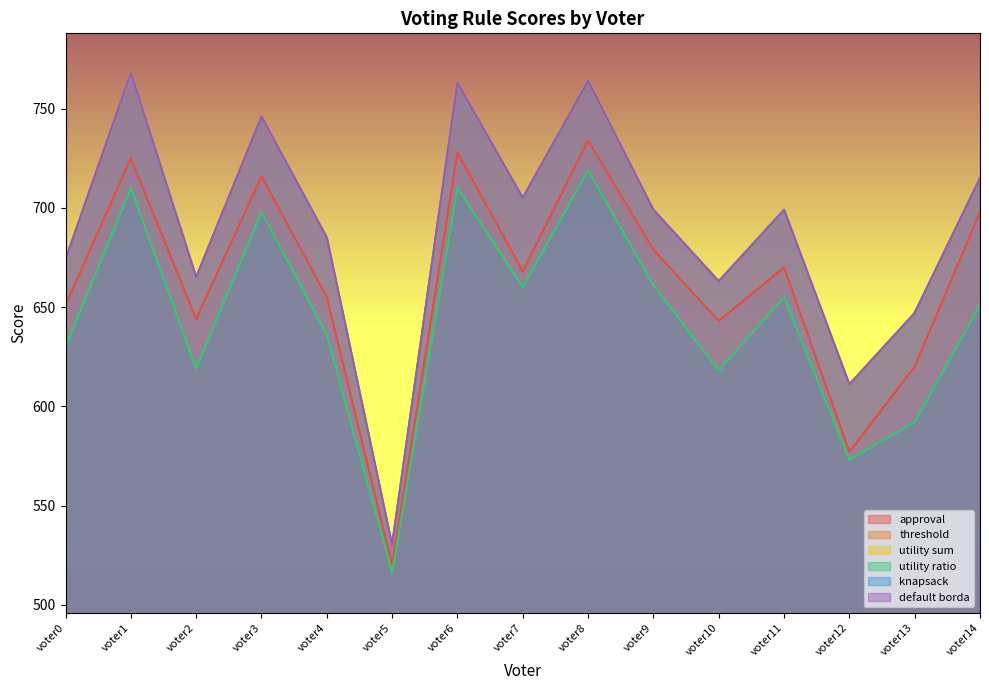

What is the average value of the utility sum series?

689